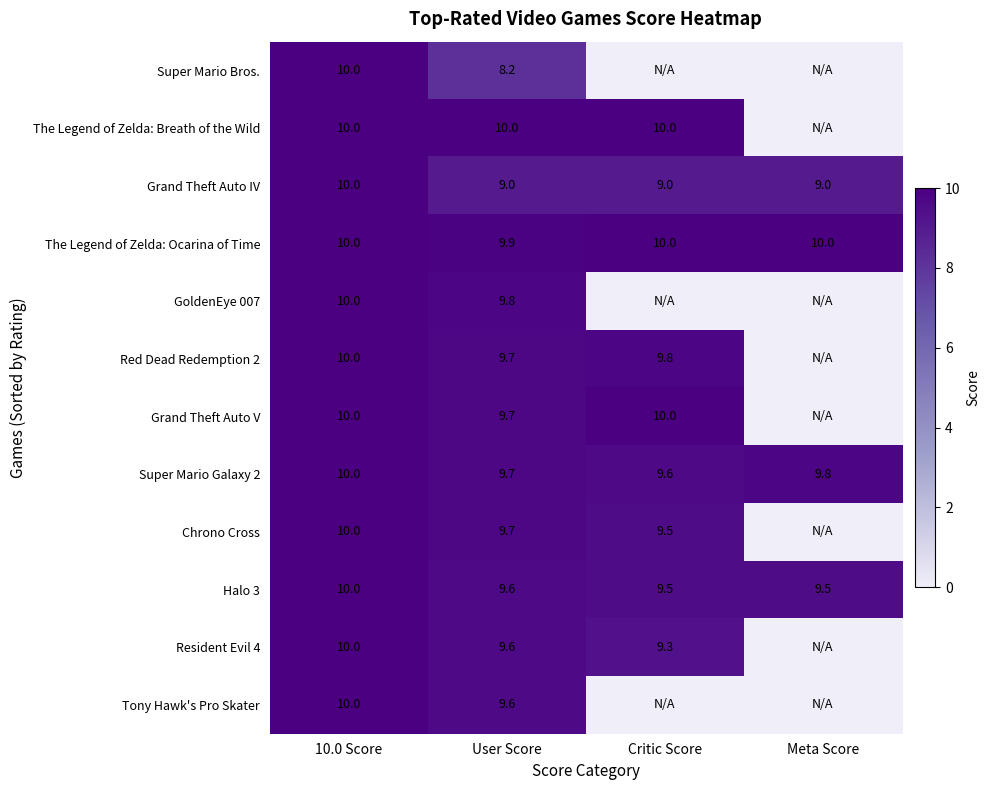

Which series changed the most between 10.0 Score and User Score?

Super Mario Bros.